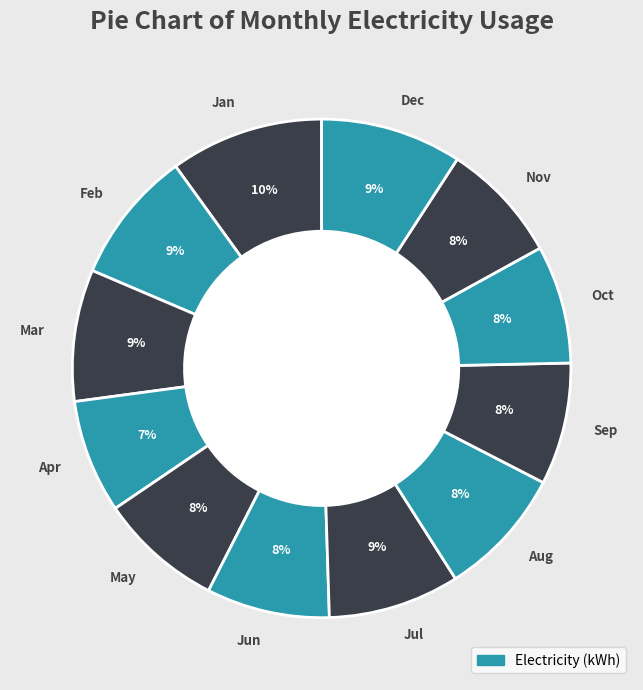

What is the ratio of the value at Aug to the value at May?

1.0